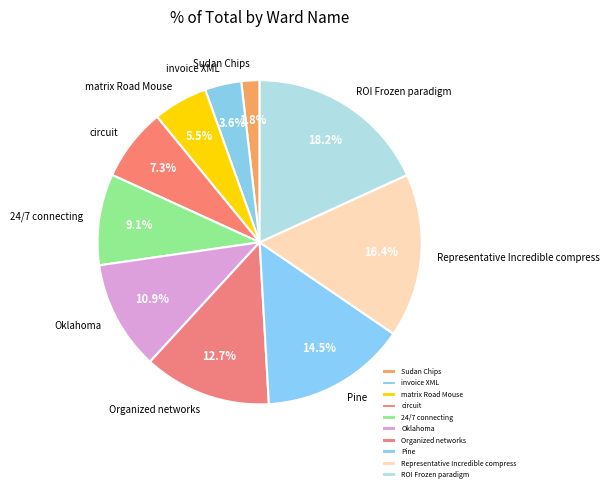

To the nearest percent, what percentage of the pie is Oklahoma?

11%